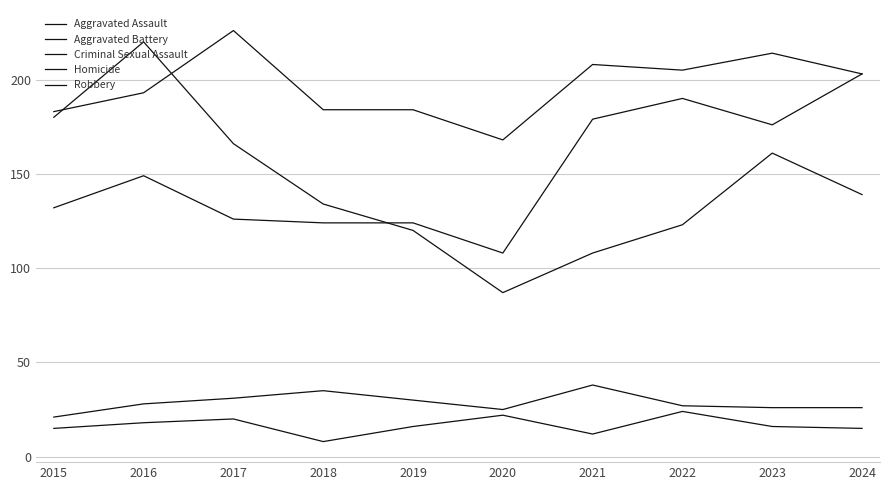

What is the sum of the Robbery values at 2017 and 2024?

305